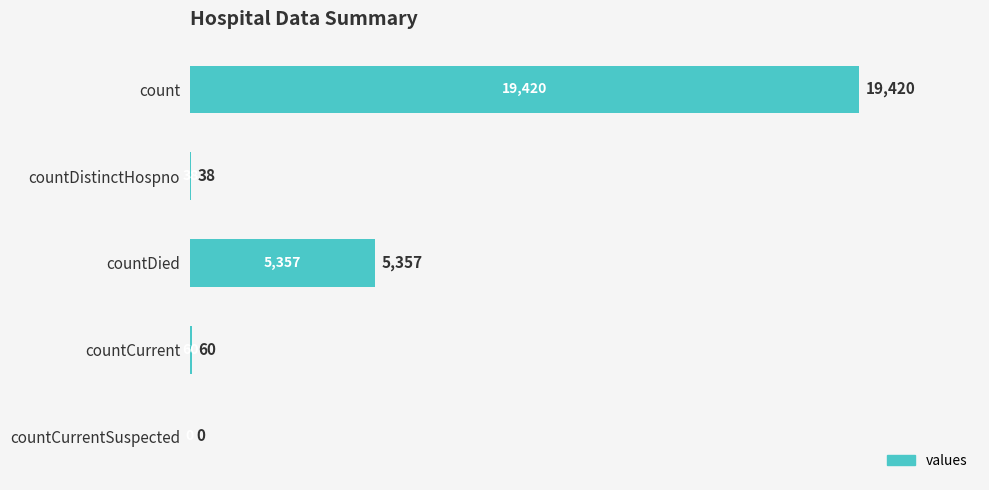

How many values are above zero?

4